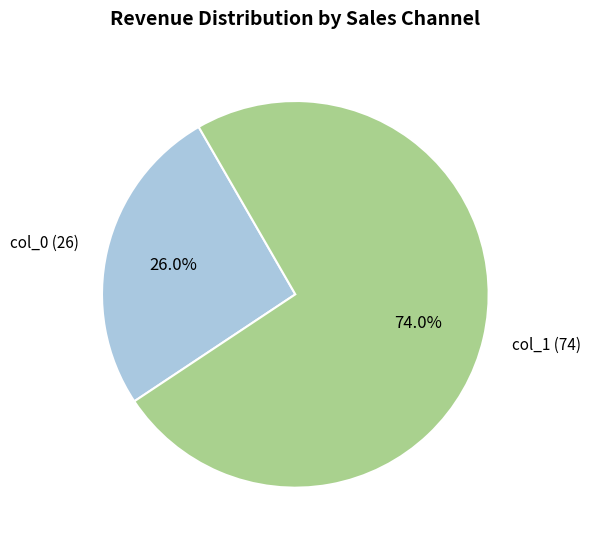

Is there any slice that represents more than half of the pie?

Yes